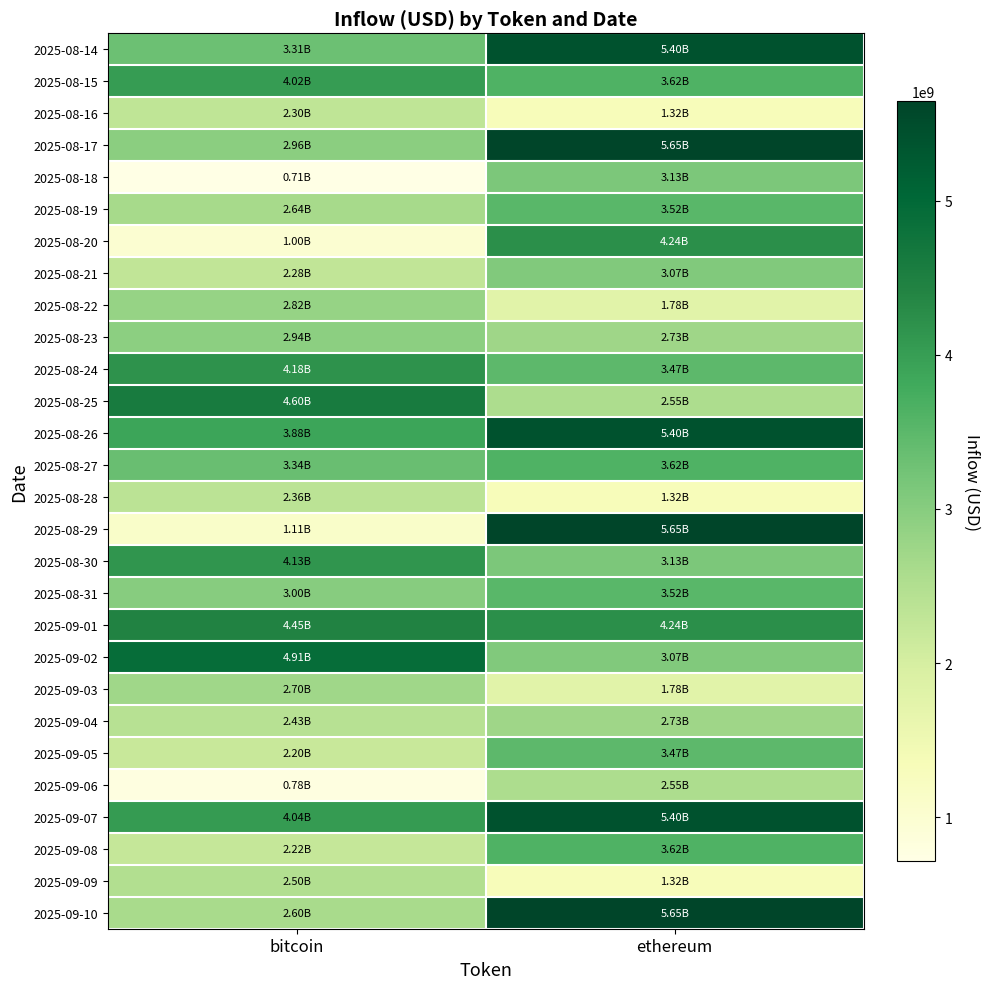

Count the number of data series in this chart.

28